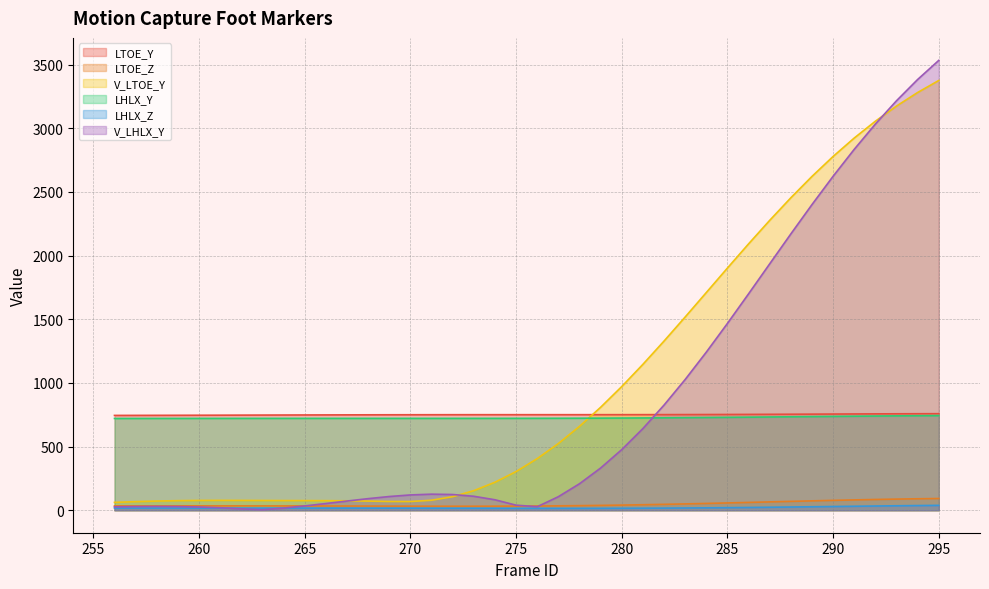

True or false: LTOE_Y and LHLX_Y cross at least once.

False